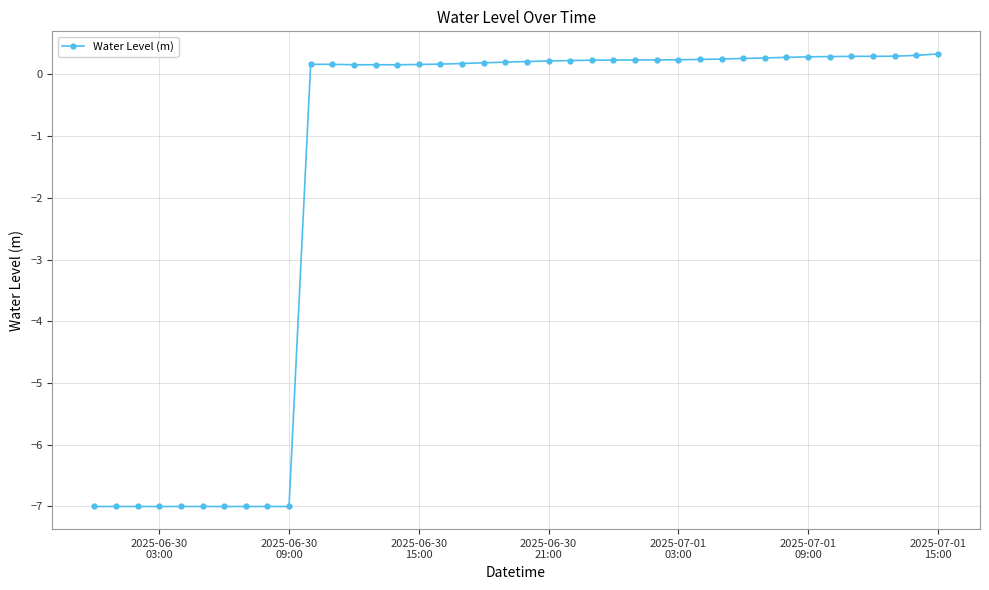

What is the smallest value displayed?

-7.0